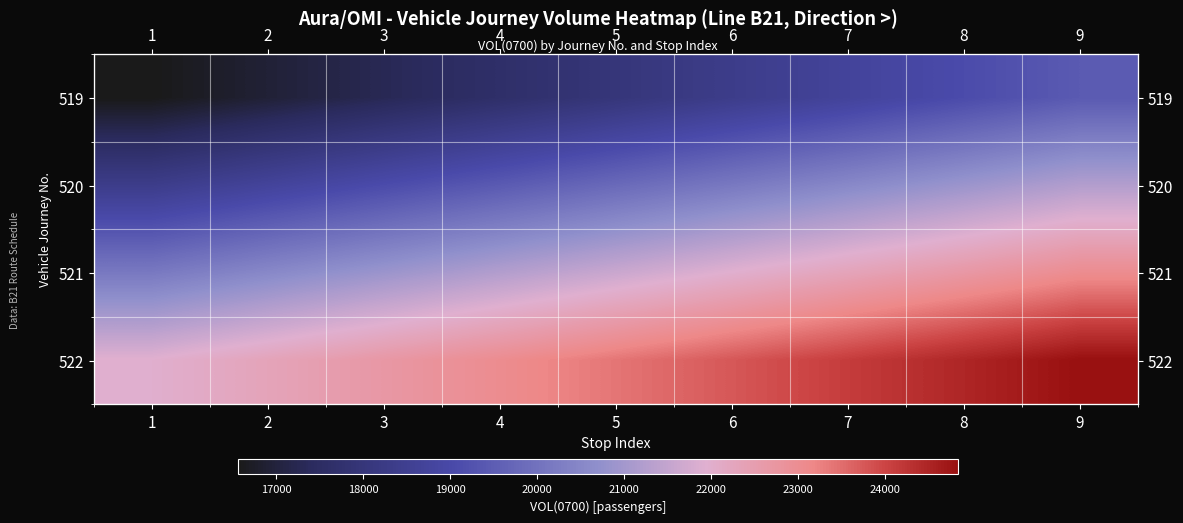

What is the highest value of the 521 series?

23040